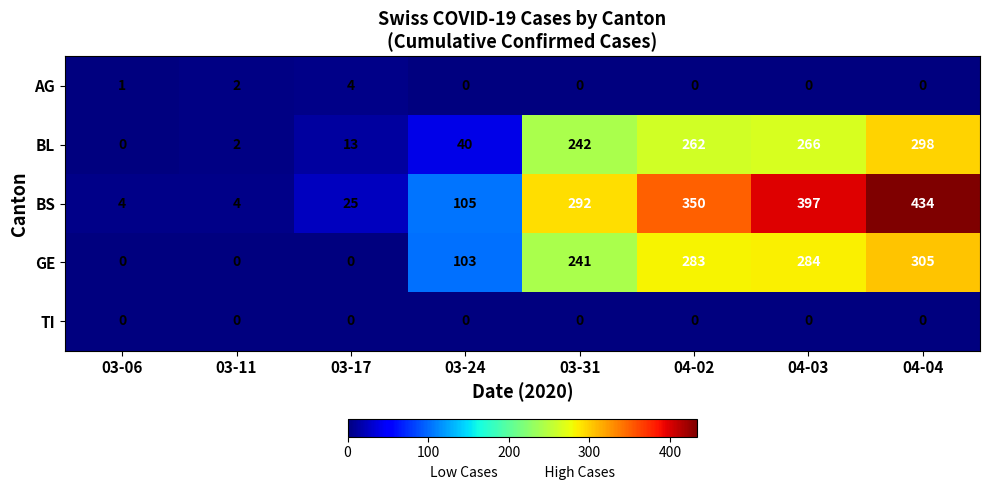

How many data points does each series have?

8